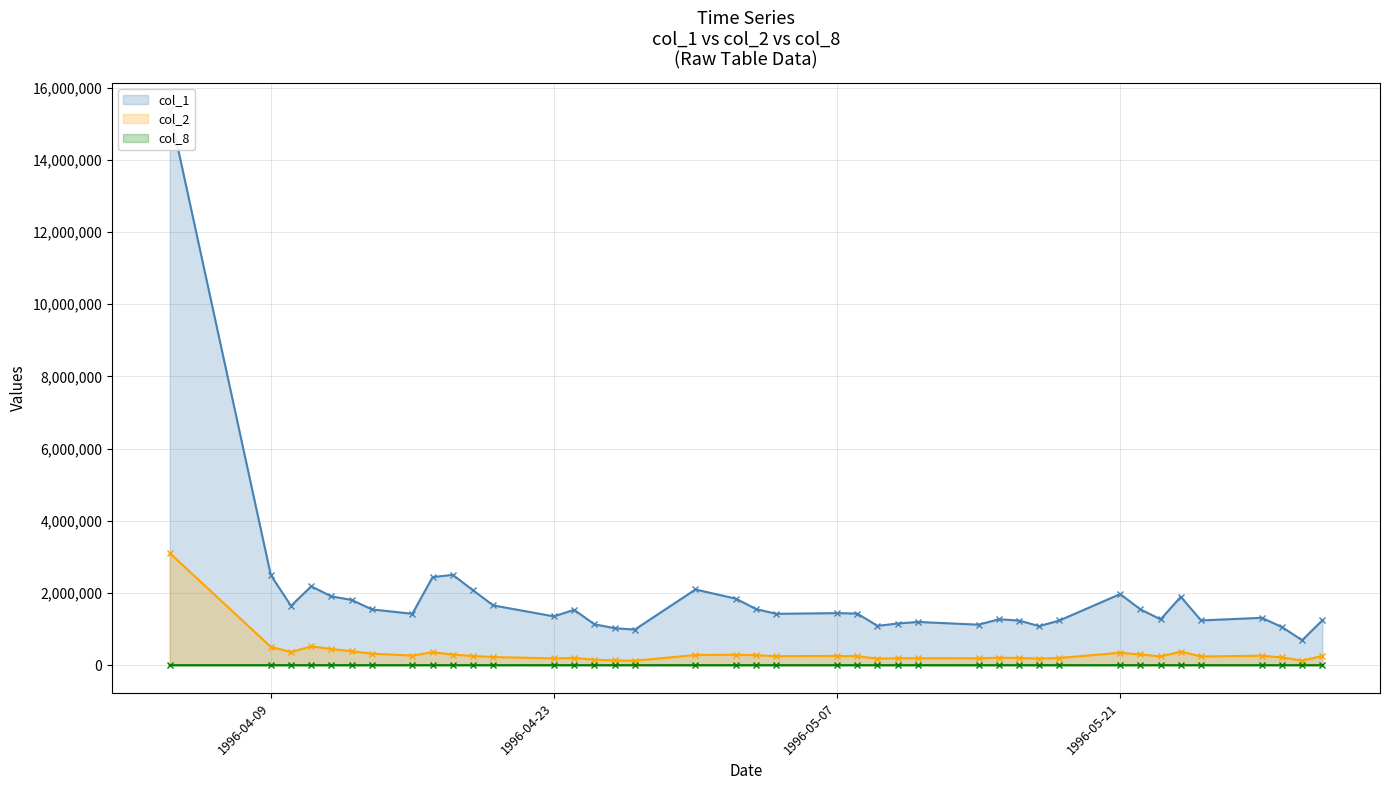

List the series in order of their overall mean, lowest first.

col_8, col_2, col_1